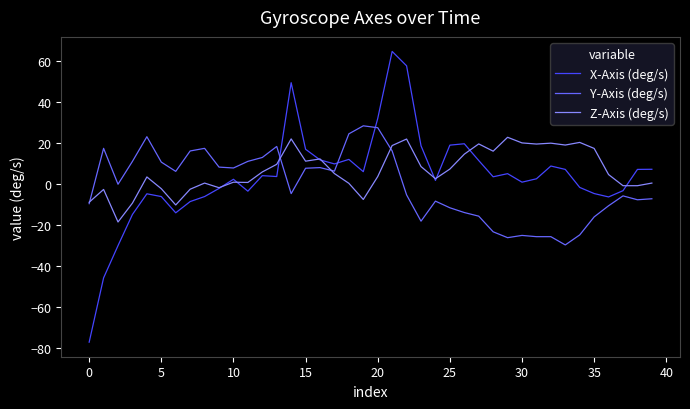

Which series has the widest spread of values?

X-Axis (deg/s)